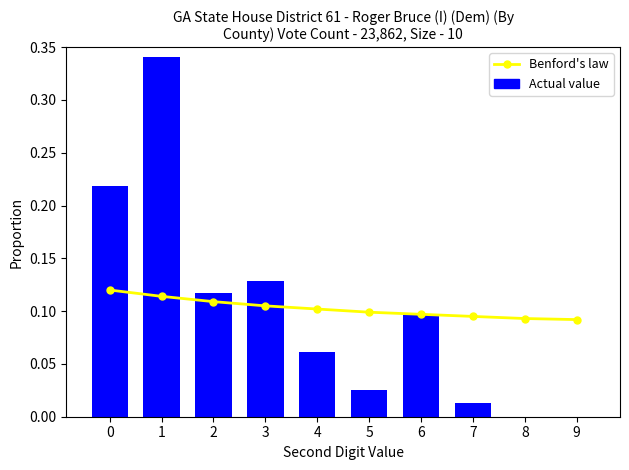

What is the greatest value displayed?

0.3